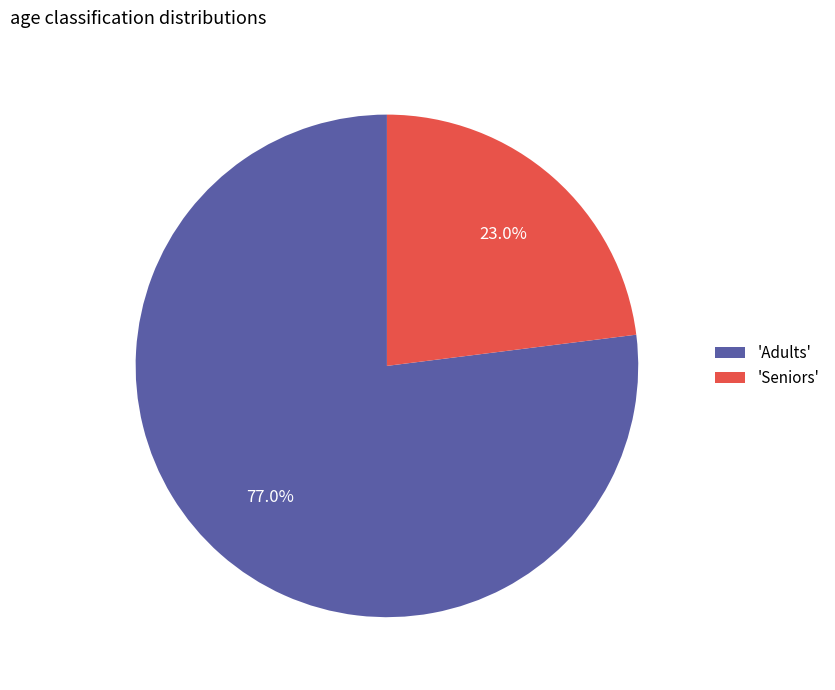

Which category accounts for the majority?

'Adults'